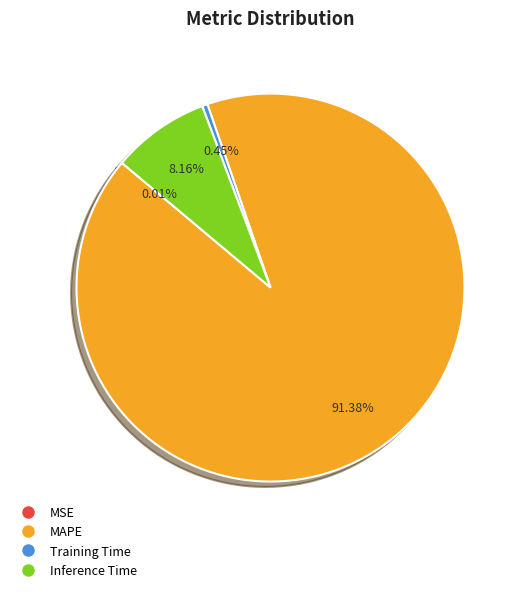

Which has a higher value, MAPE or Inference Time?

MAPE